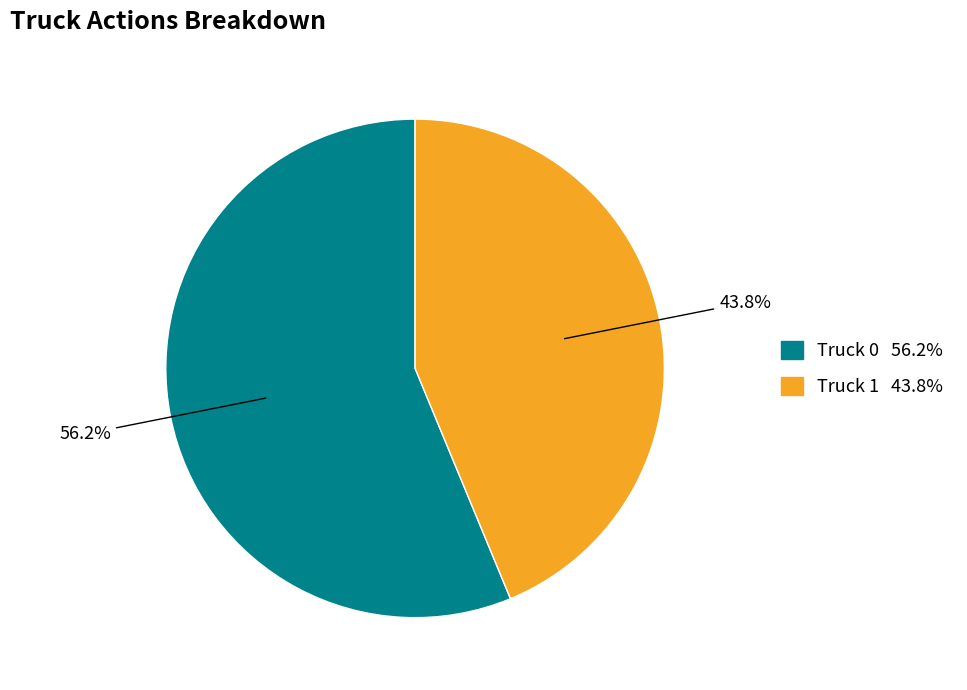

What is the ratio of the value at Truck 1 to the value at Truck 0?

0.8